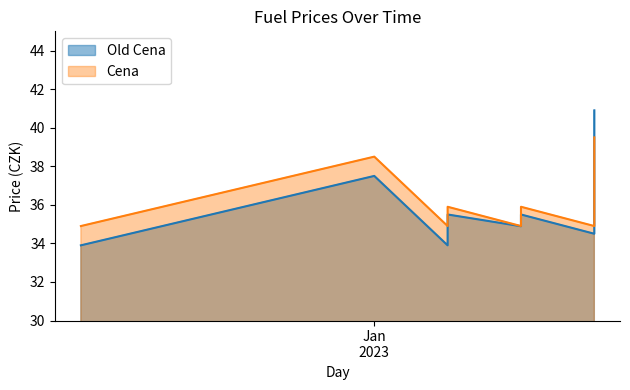

How many intersections are there between Cena and Old Cena?

2